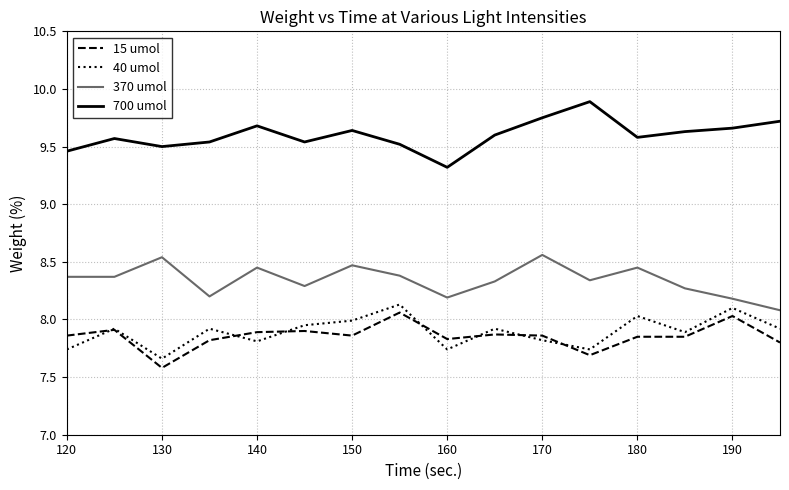

True or false: 700 umol and 370 umol intersect in this chart.

False